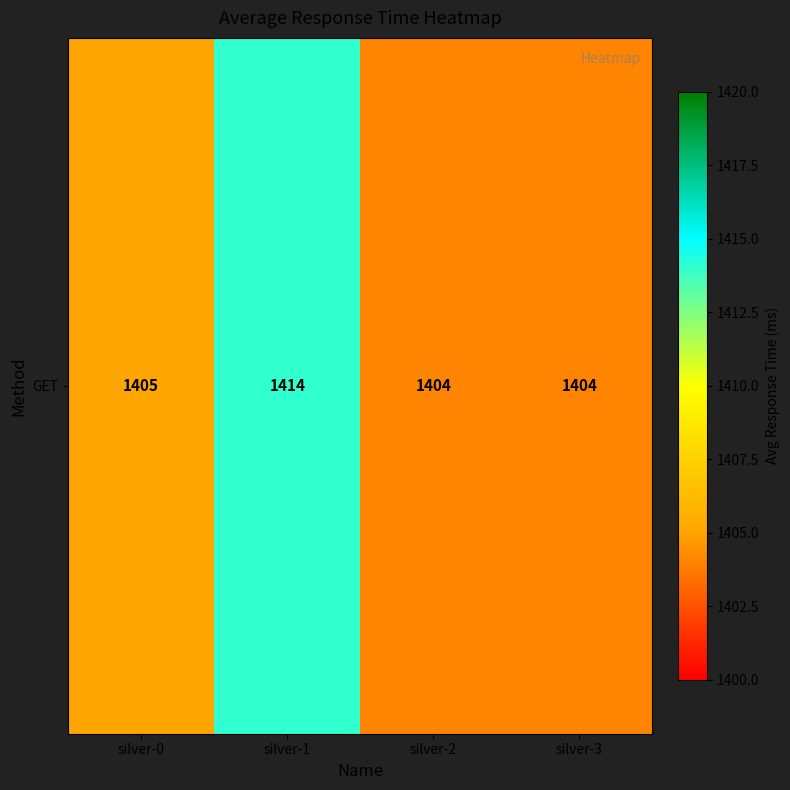

Where is the data nearest to the value 1409?

silver-0